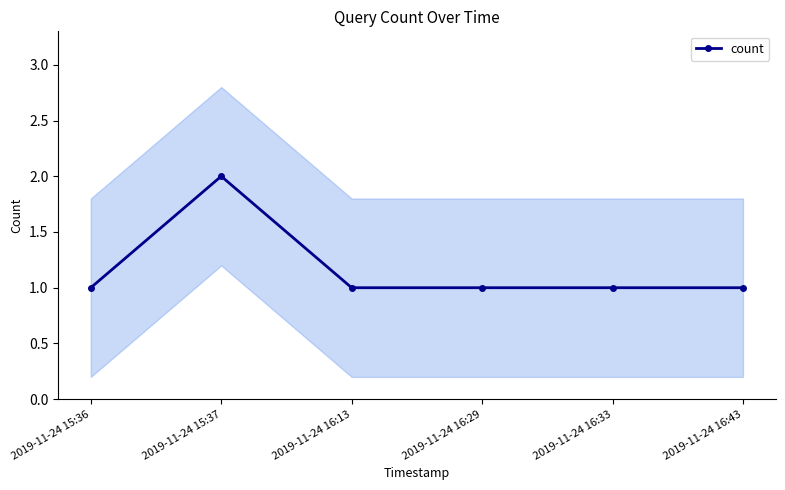

How many points are higher than both their immediate neighbors (excluding endpoints)?

1